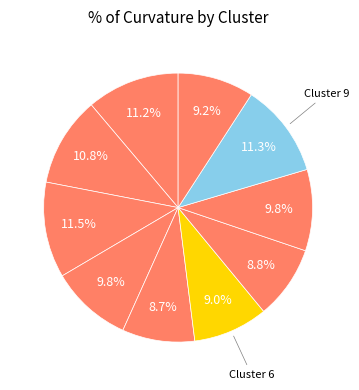

Count the number of slices in the pie.

10